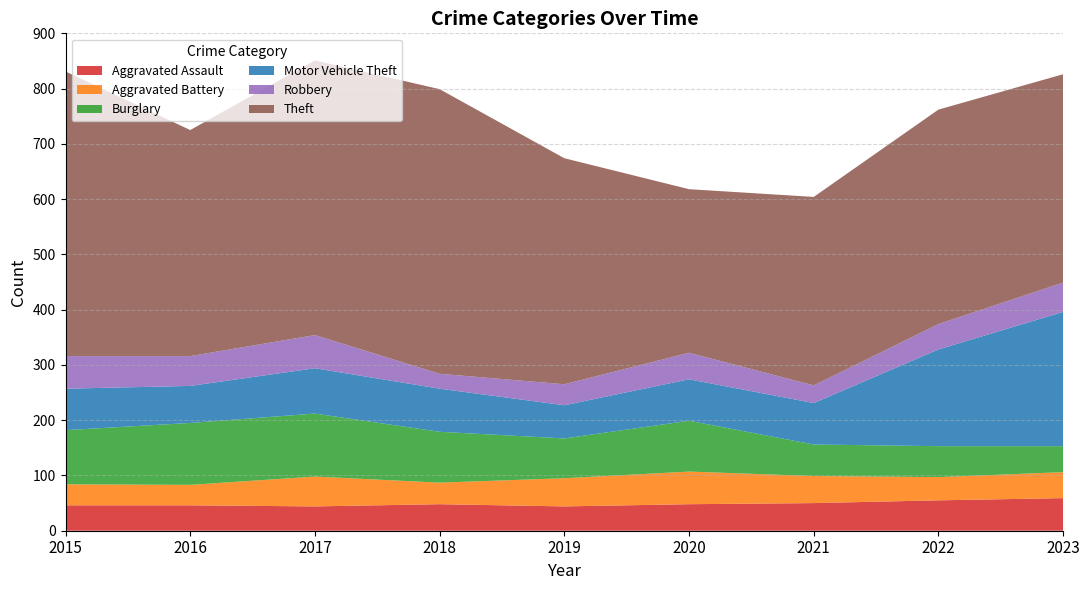

Reading right to left, what are all the values shown in this chart?

Aggravated Assault: 2023=59	2022=55	2021=50	2020=48	2019=44	2018=48	2017=44	2016=46	2015=46
Aggravated Battery: 2023=47	2022=42	2021=49	2020=59	2019=51	2018=39	2017=54	2016=37	2015=38
Burglary: 2023=47	2022=56	2021=57	2020=92	2019=72	2018=92	2017=114	2016=112	2015=98
Motor Vehicle Theft: 2023=243	2022=175	2021=75	2020=75	2019=60	2018=78	2017=82	2016=67	2015=75
Robbery: 2023=53	2022=46	2021=32	2020=48	2019=38	2018=27	2017=60	2016=54	2015=59
Theft: 2023=377	2022=388	2021=341	2020=296	2019=409	2018=515	2017=497	2016=409	2015=515